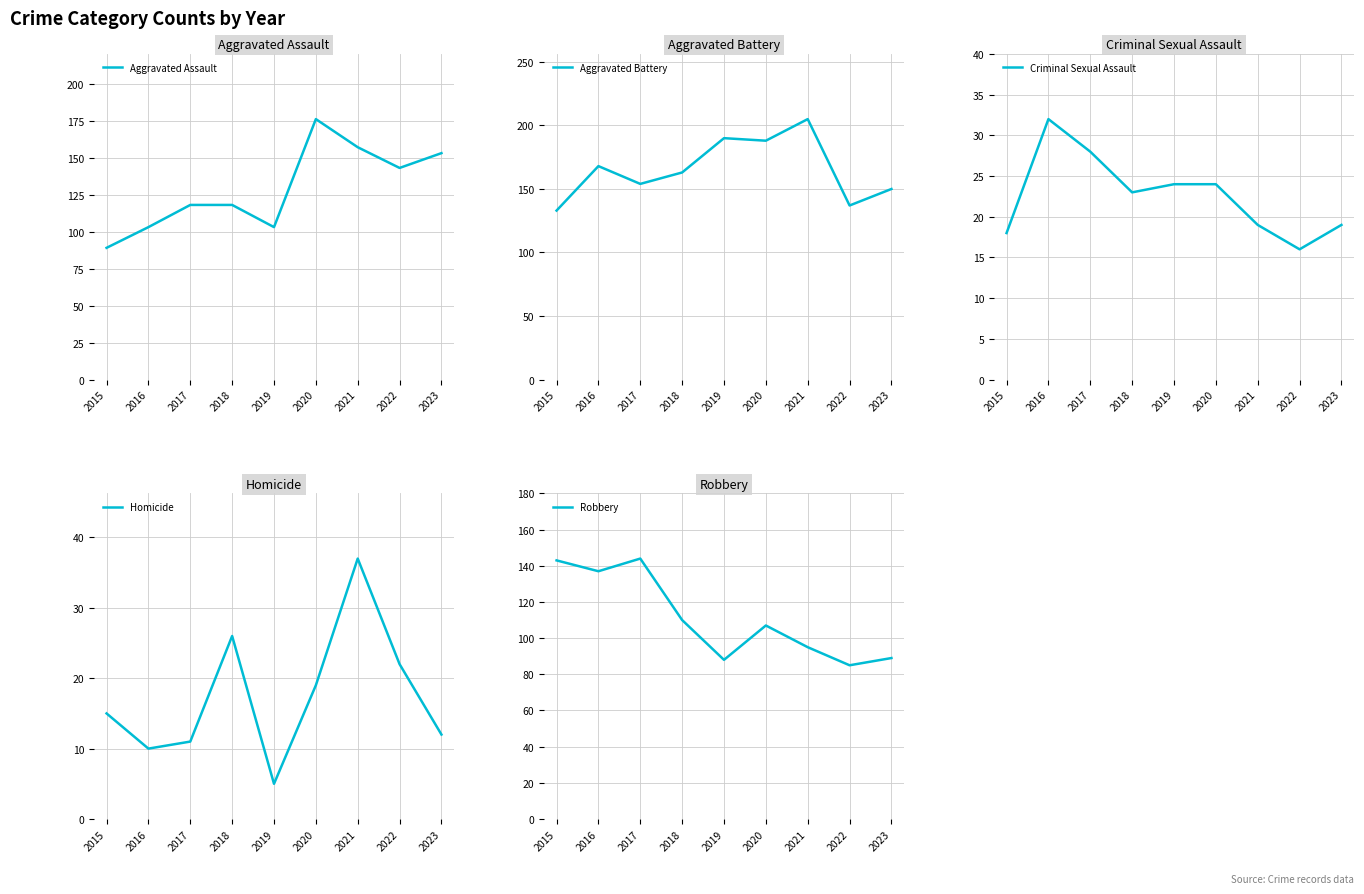

What is the approximate value of Aggravated Assault at 2021, to the nearest 10?

160